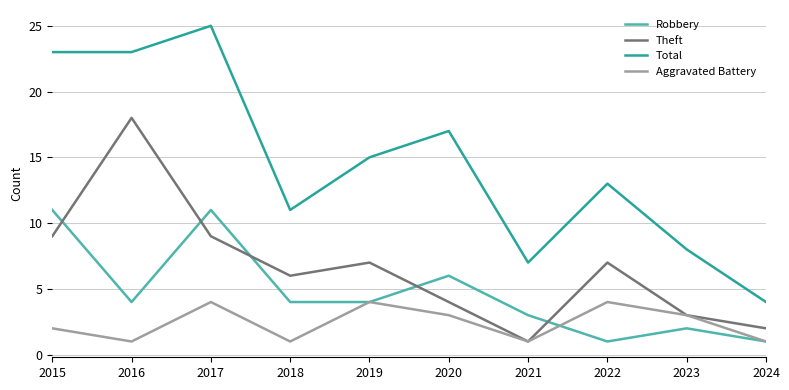

True or false: Total has more than 2 interior local peaks.

True